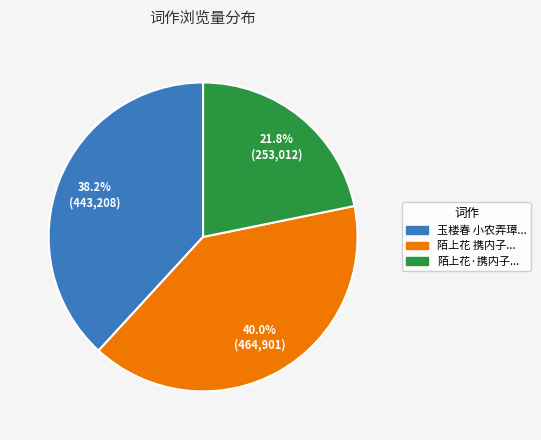

Does any single category account for the majority?

No